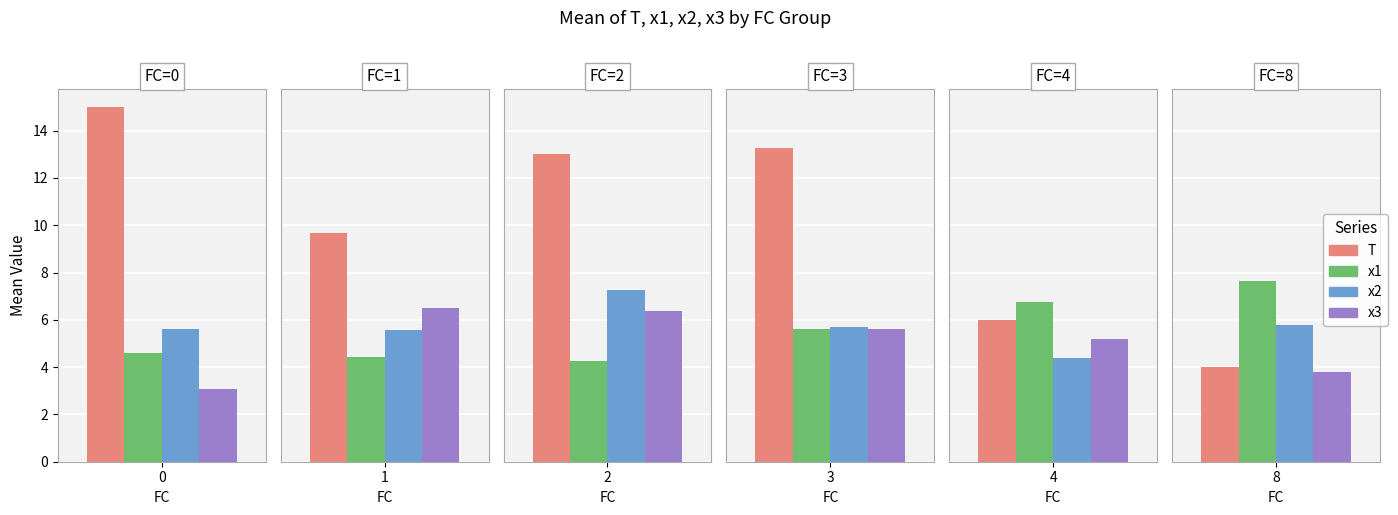

What is the difference between the maximum and minimum values in the x2 series?

2.7